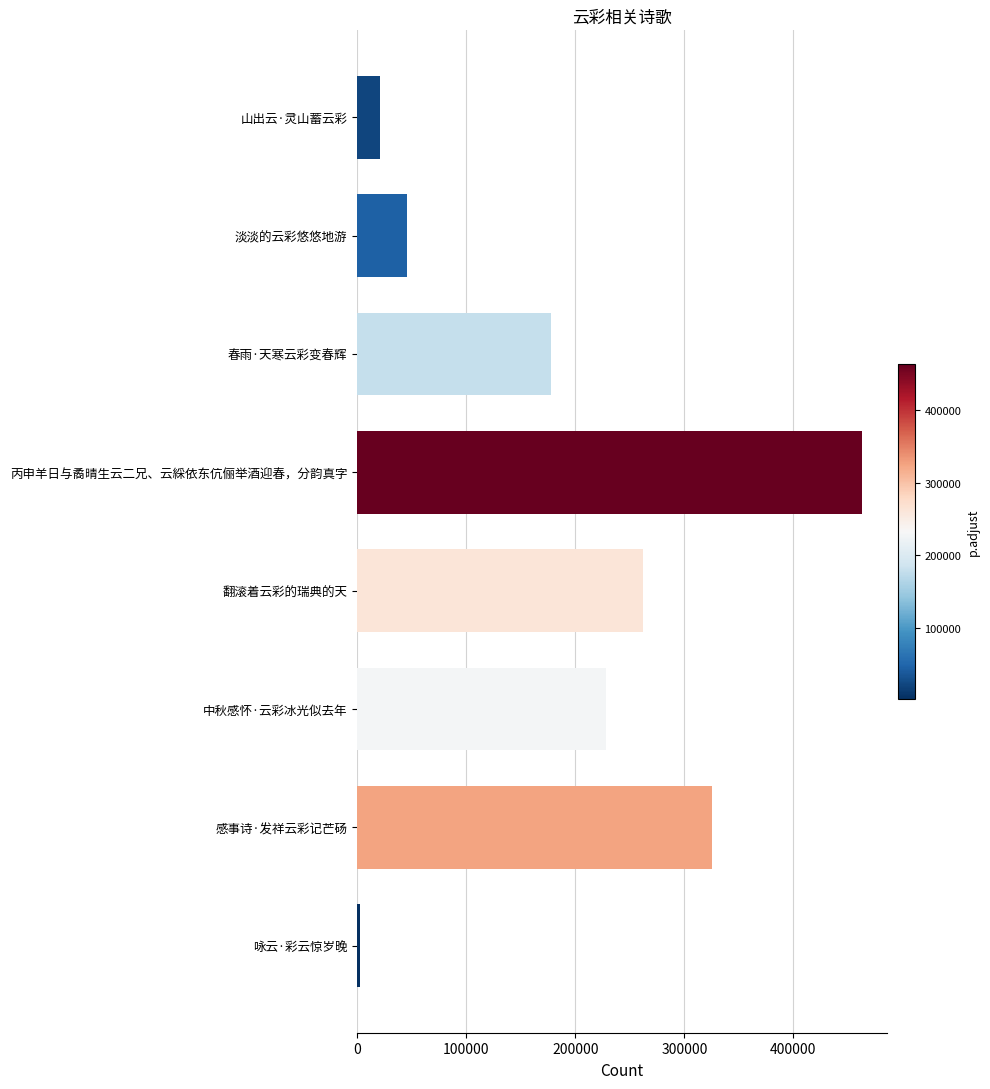

What is the minimum value shown in the chart?

2579